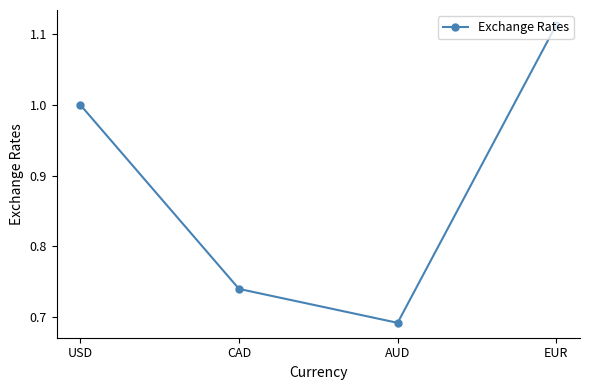

True or false: there are more than 1 points higher than both neighbors.

False